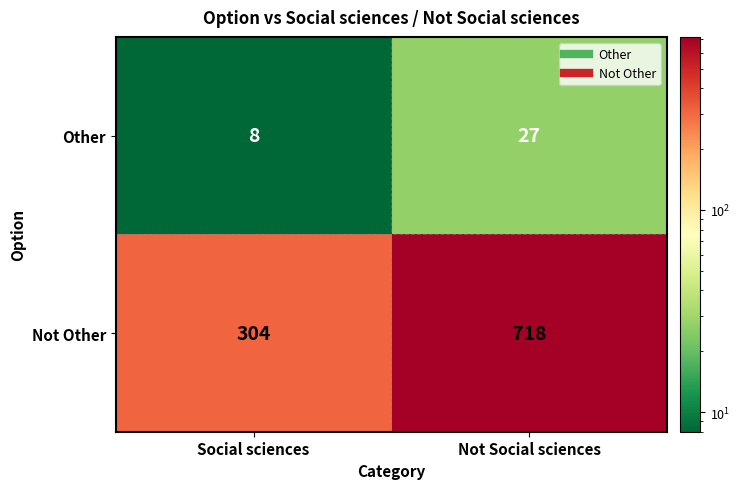

List the series in order of their peak value, highest first.

Not Other, Other